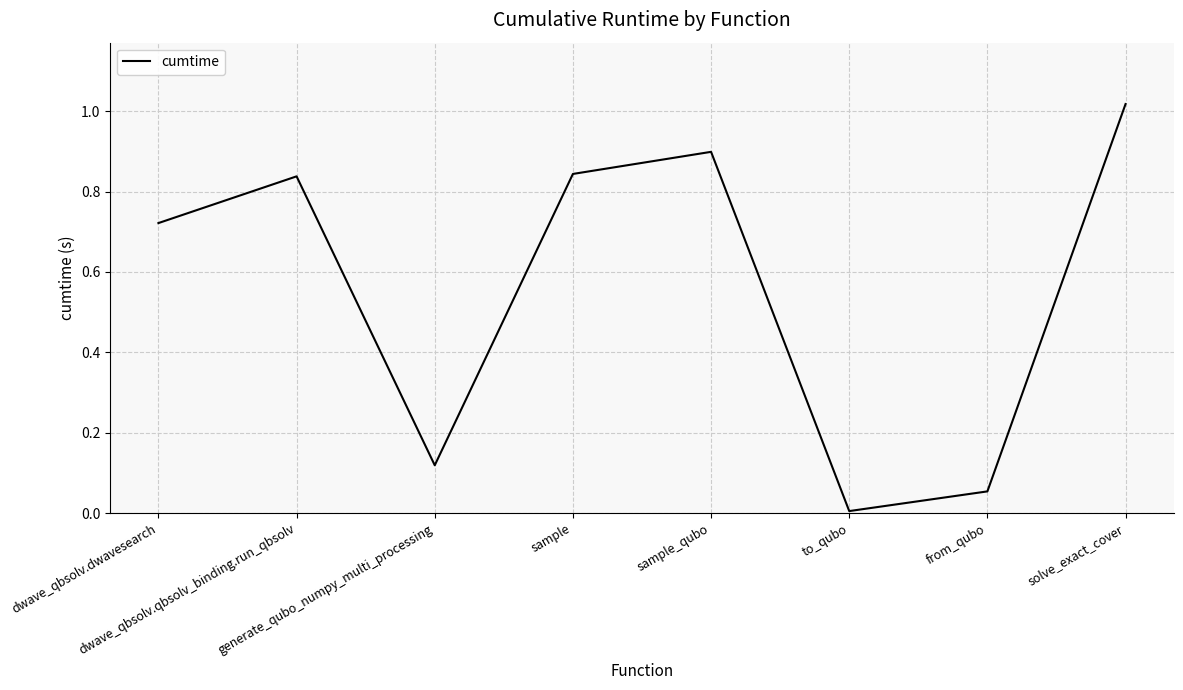

Count the number of categories in the chart.

8